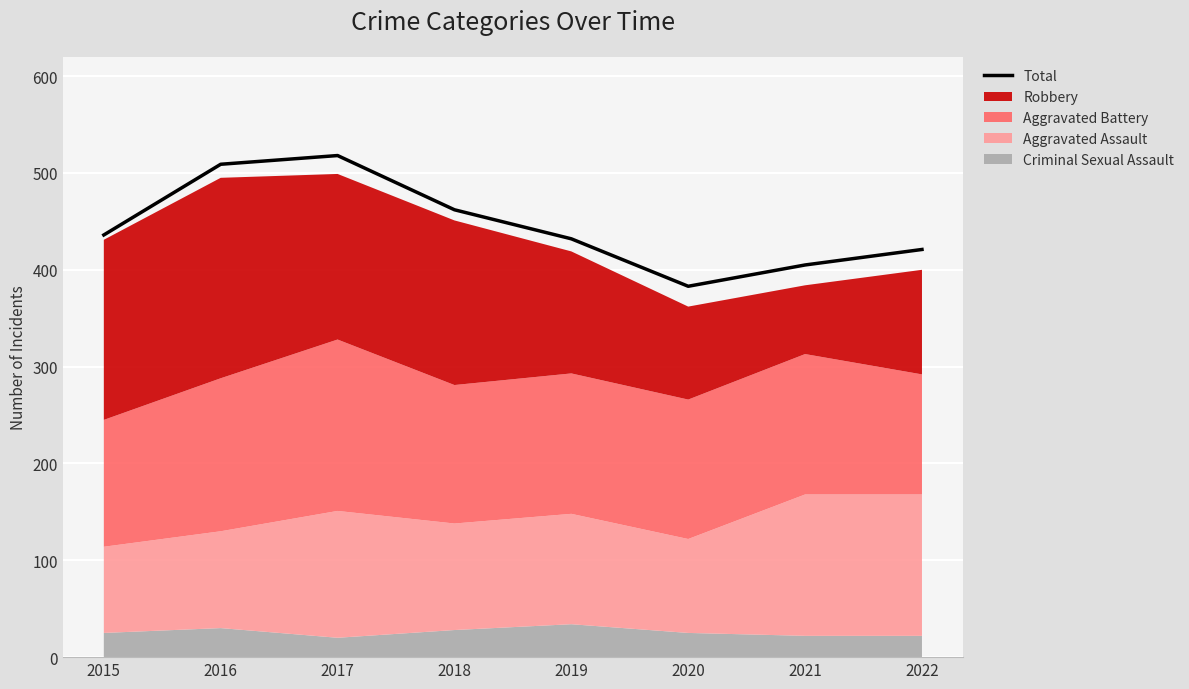

What is the approximate value at 2015?

436